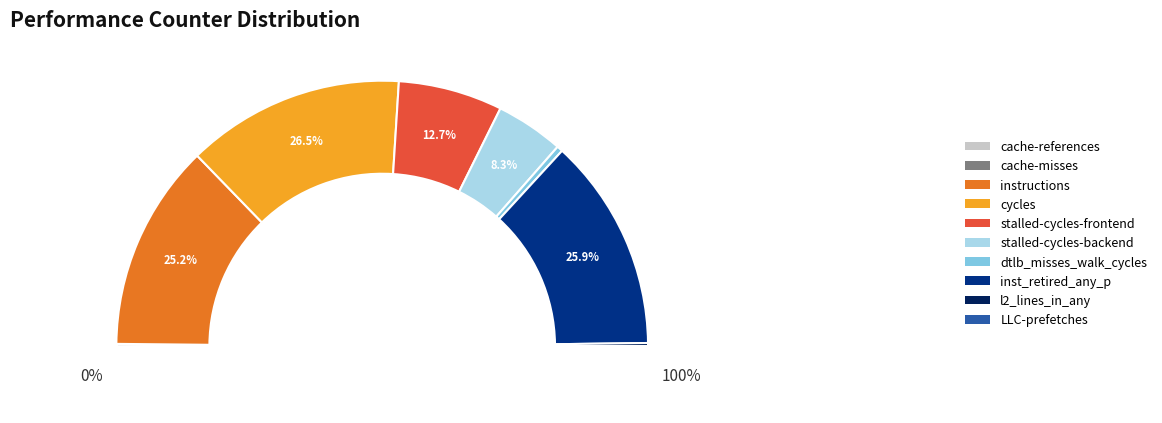

True or false: cycles accounts for 27% of the total.

True